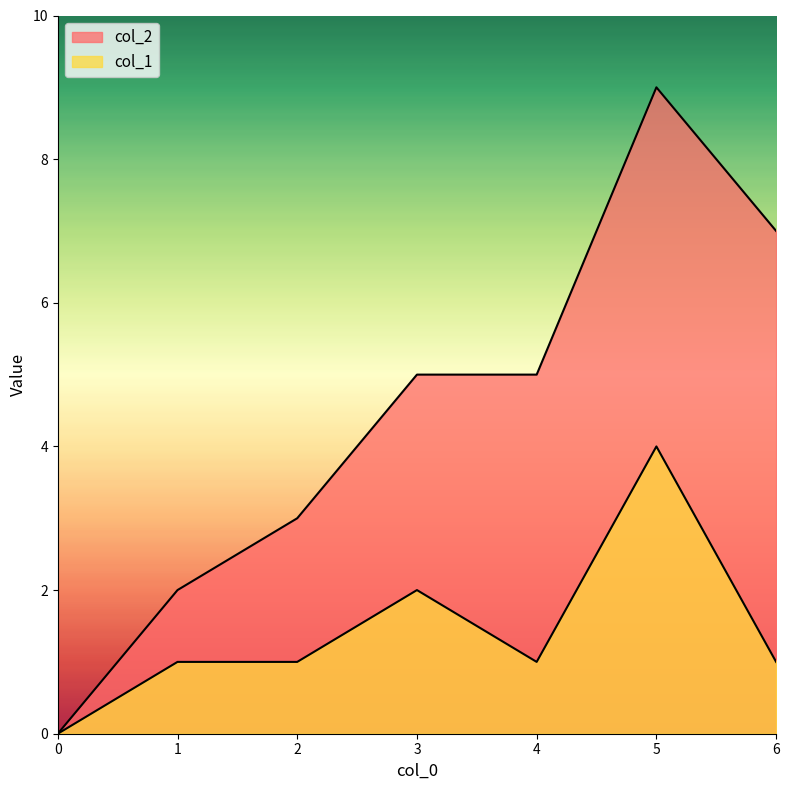

Is the value of col_1 at 0 greater than the value of col_2 at 0?

No